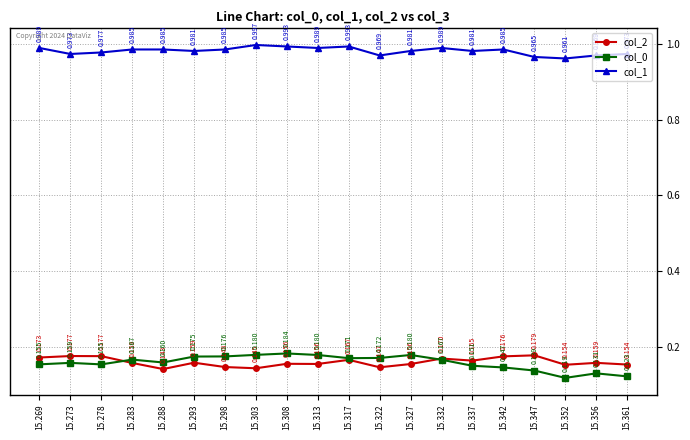

Where is the first local minimum for col_1?

15.273